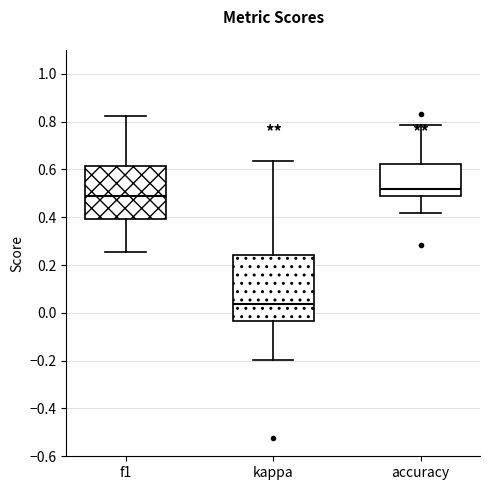

Which box's median line is the lowest?

kappa